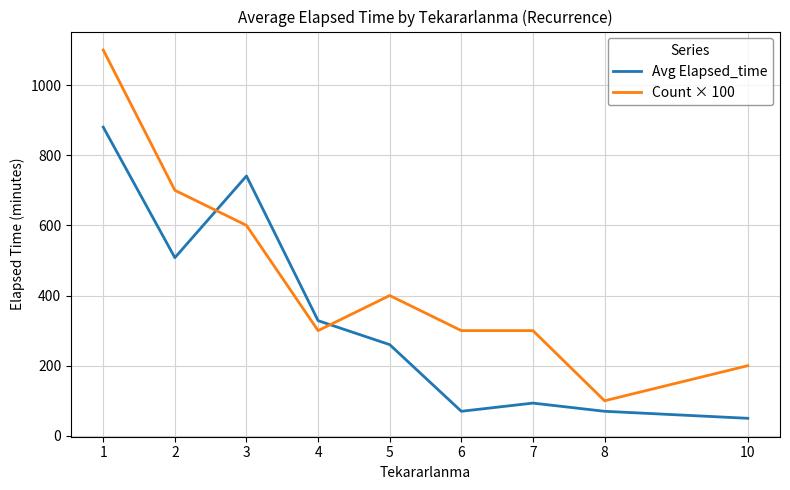

List the series in order of their overall mean, lowest first.

Avg Elapsed_time, Count × 100